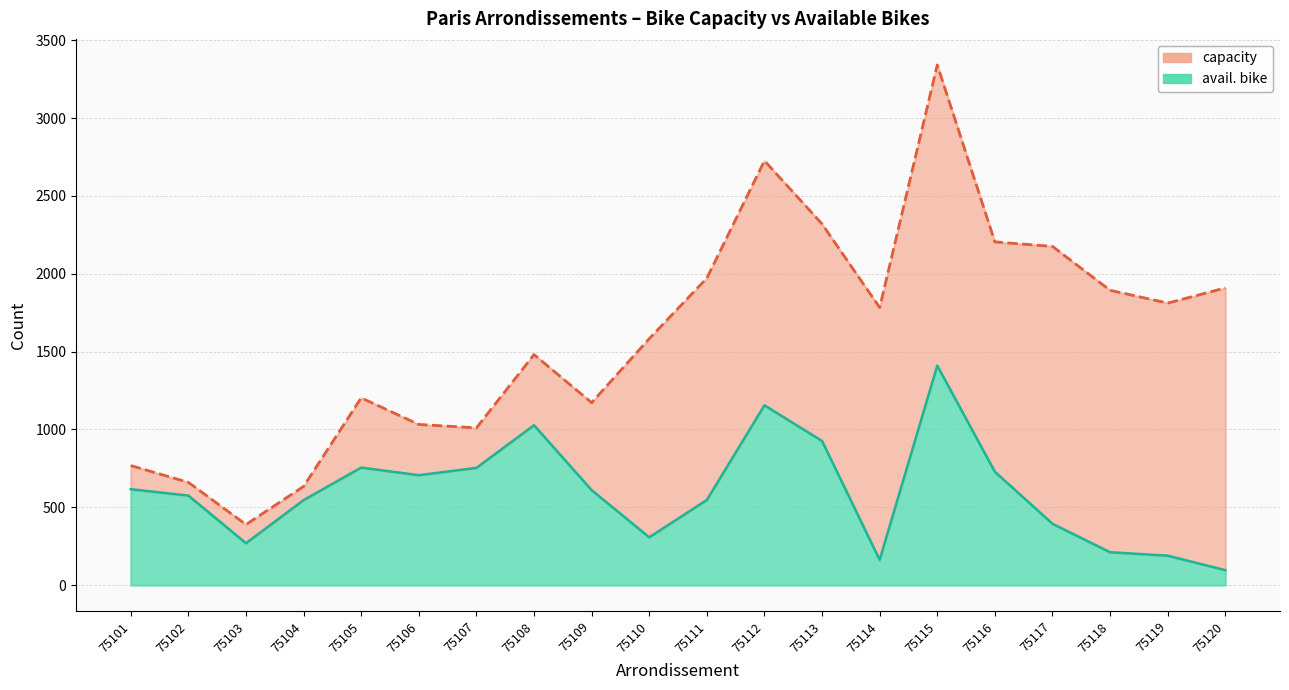

What is the difference between the highest and lowest values at 75116?

1477